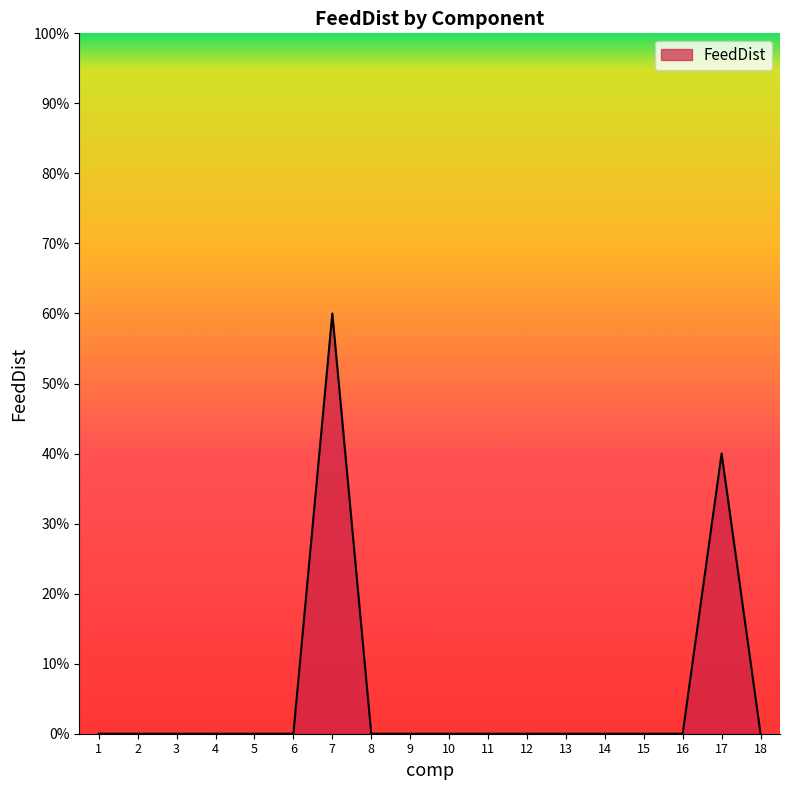

Rank the categories by value from lowest to highest.

1, 2, 3, 4, 5, 6, 8, 9, 10, 11, 12, 13, 14, 15, 16, 18, 17, 7